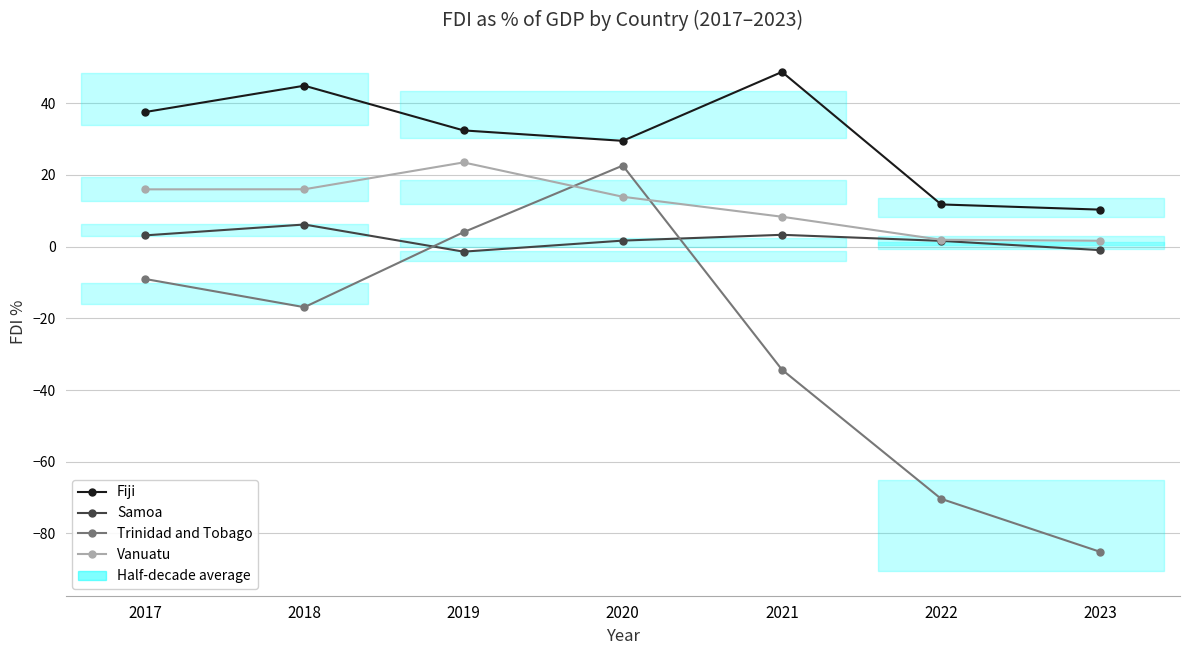

At which category does the chart reach its minimum across all series?

2023